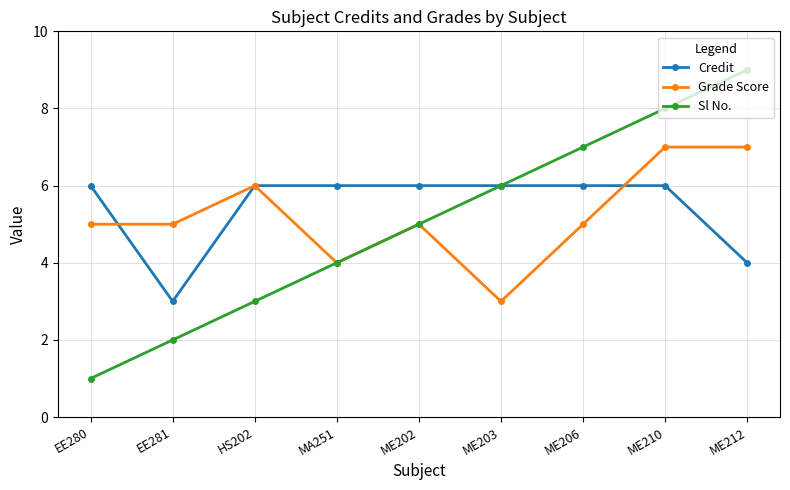

Which series changed the most between EE280 and MA251?

Sl No.